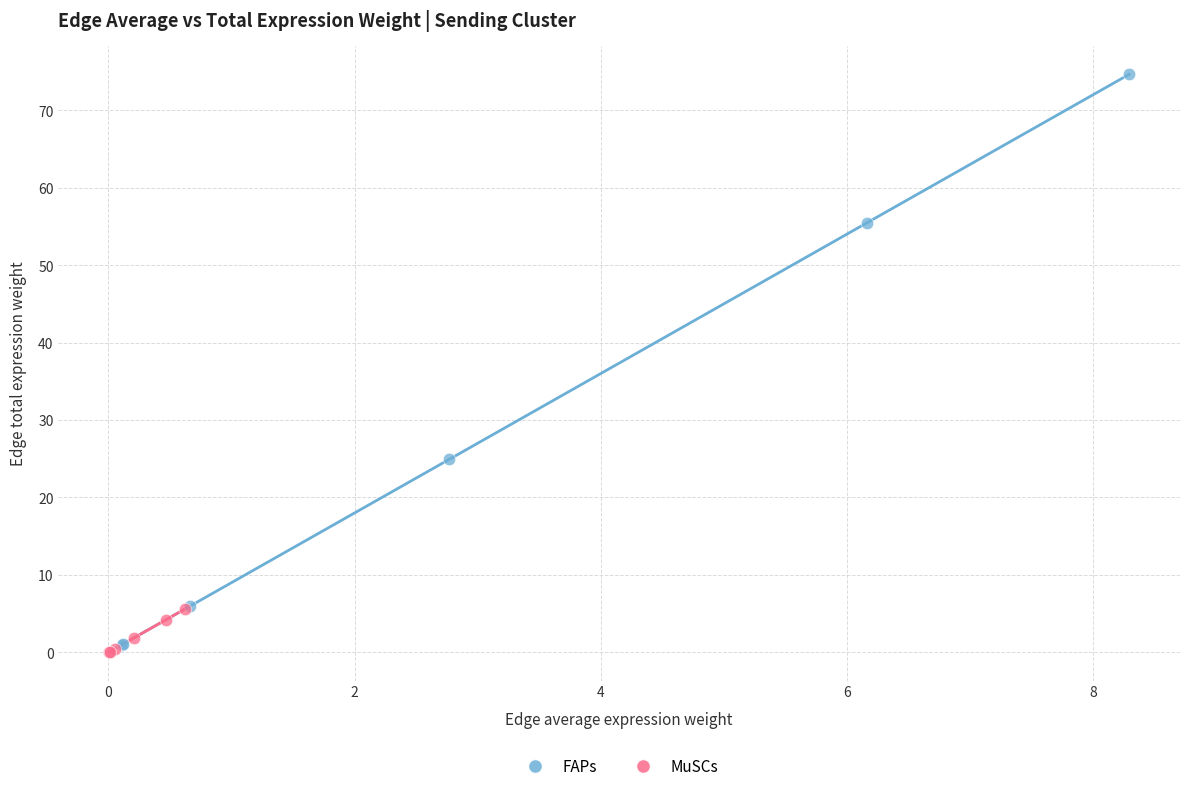

Which series contains the highest Y value?

FAPs